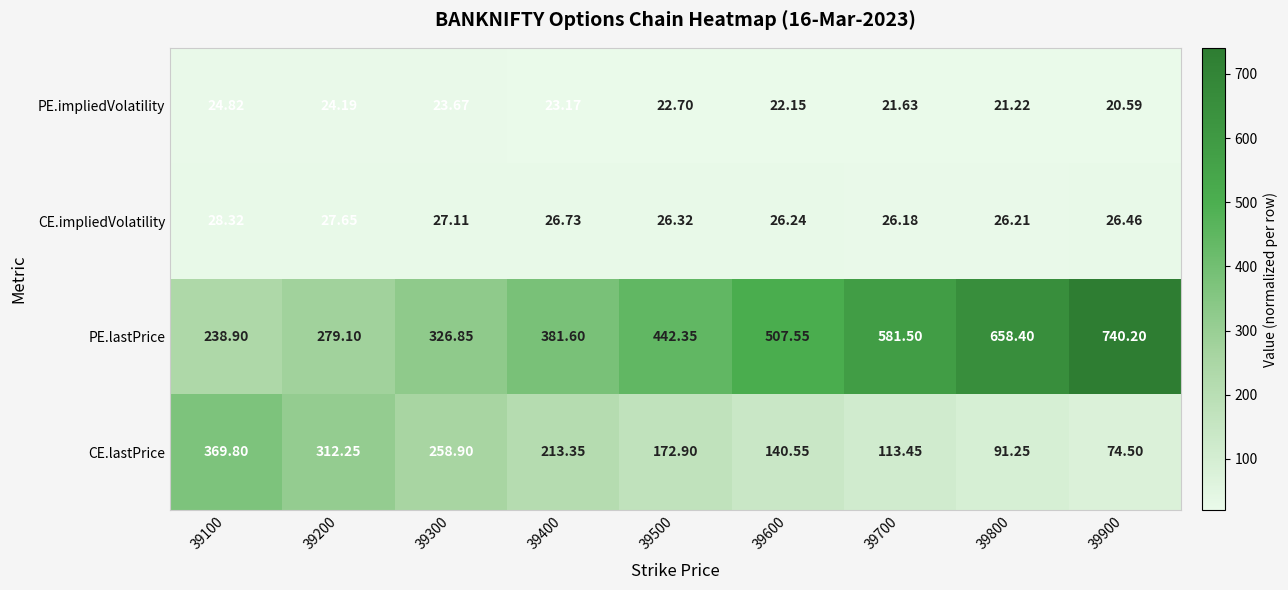

How many distinct data groups are displayed?

4